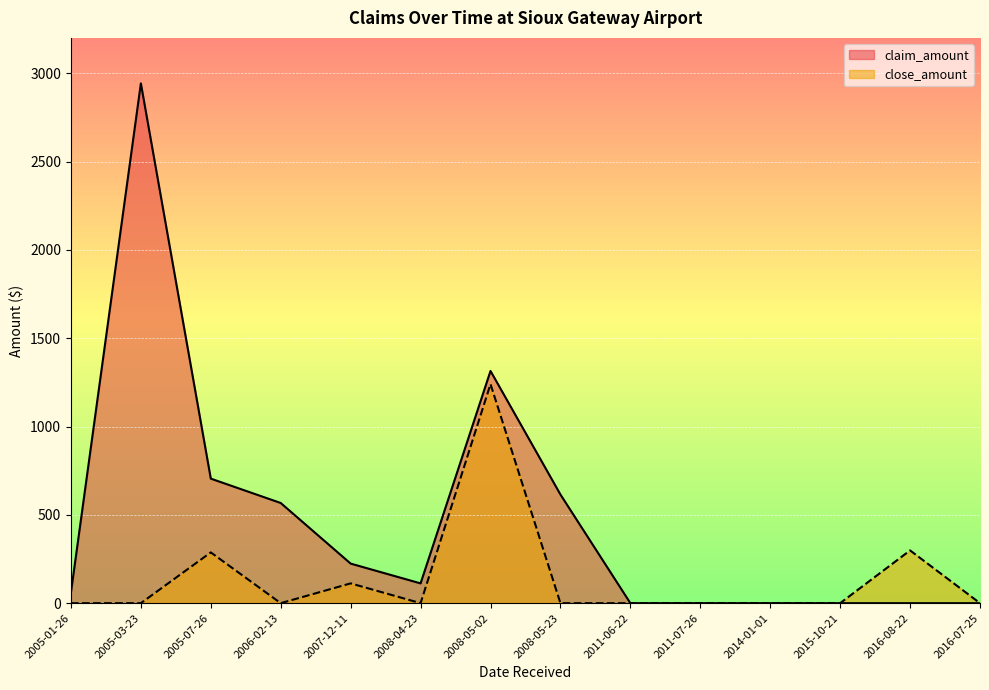

At how many categories does at least one series exceed 1186?

2